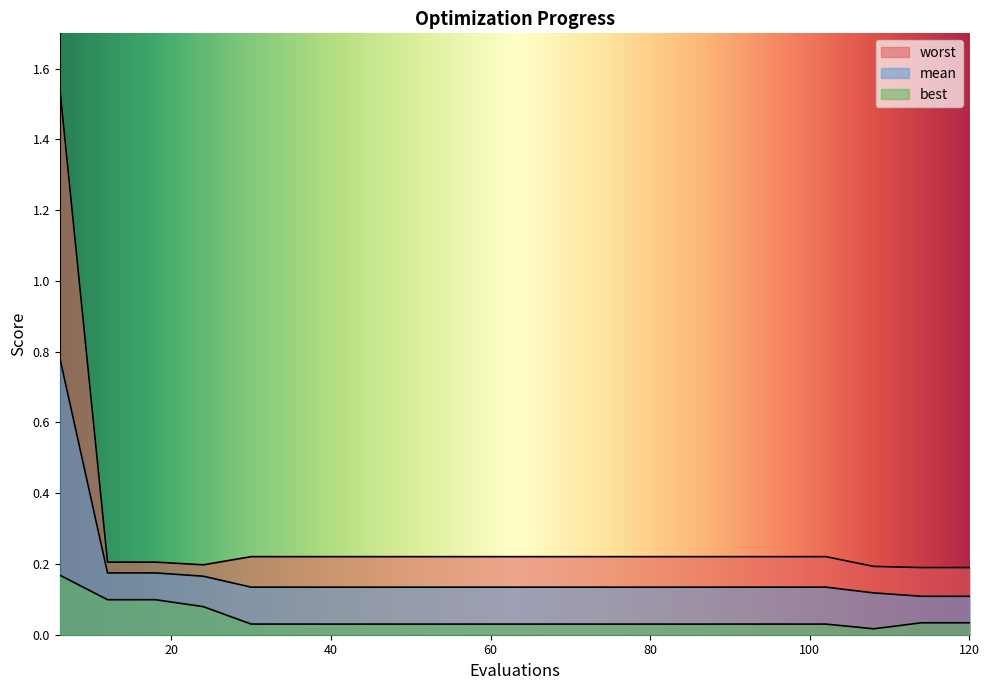

What is the difference between the maximum and minimum values in the best series?

0.2